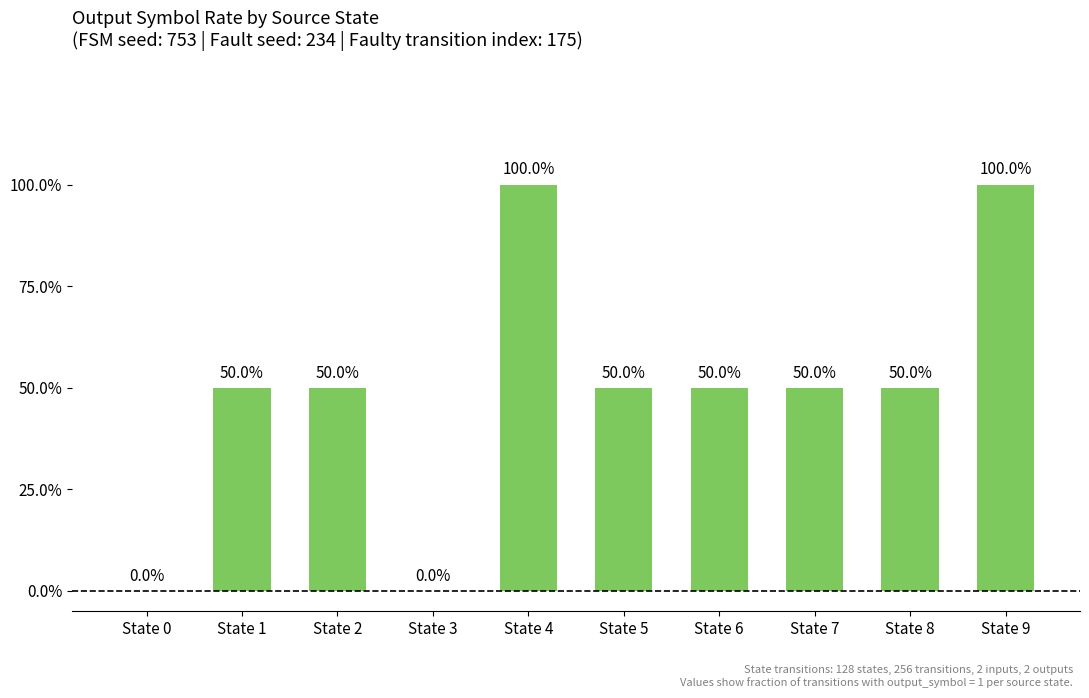

Reading left to right, extract all data points from this chart.

State 0=0.0	State 1=0.5	State 2=0.5	State 3=0.0	State 4=1.0	State 5=0.5	State 6=0.5	State 7=0.5	State 8=0.5	State 9=1.0